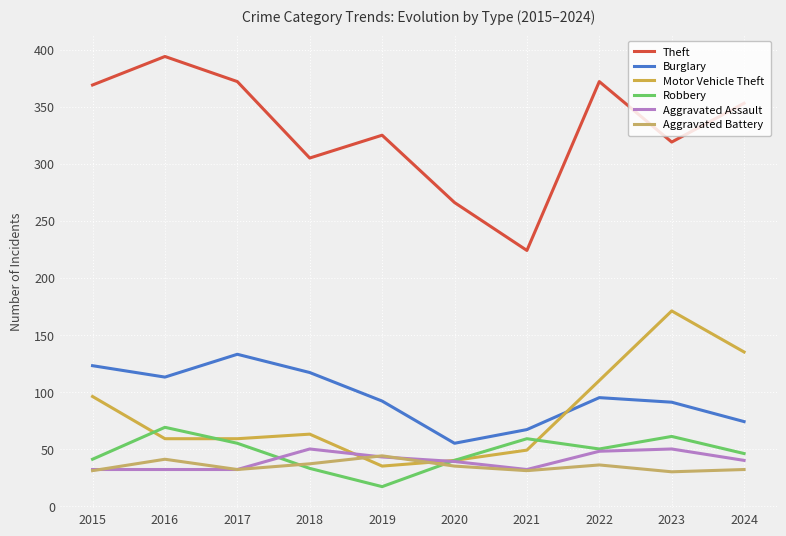

How many lines are shown in the chart?

6